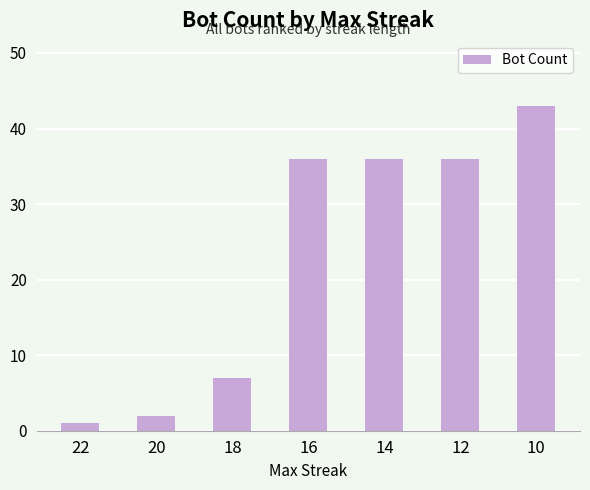

The value at 18 is 7. True or false?

True